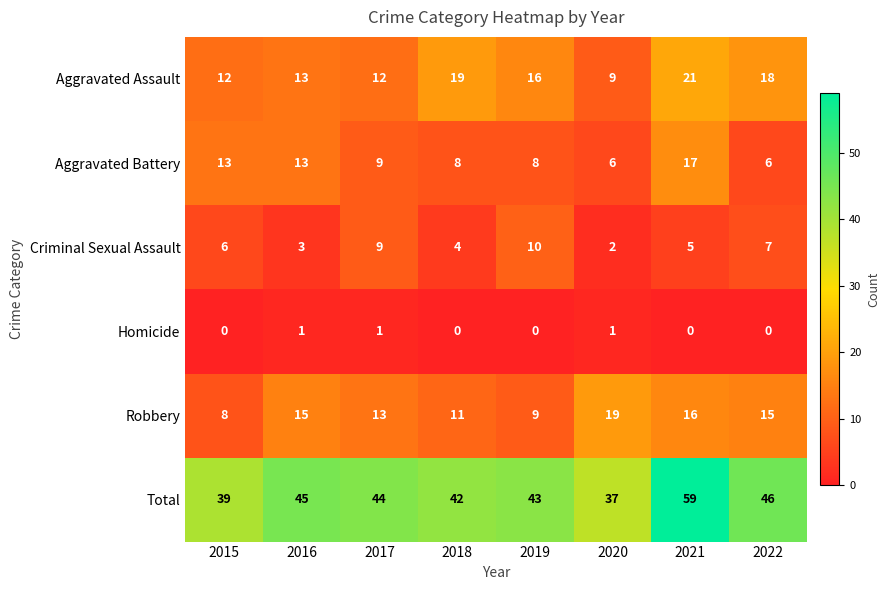

How many values in the Total series are below 44?

4